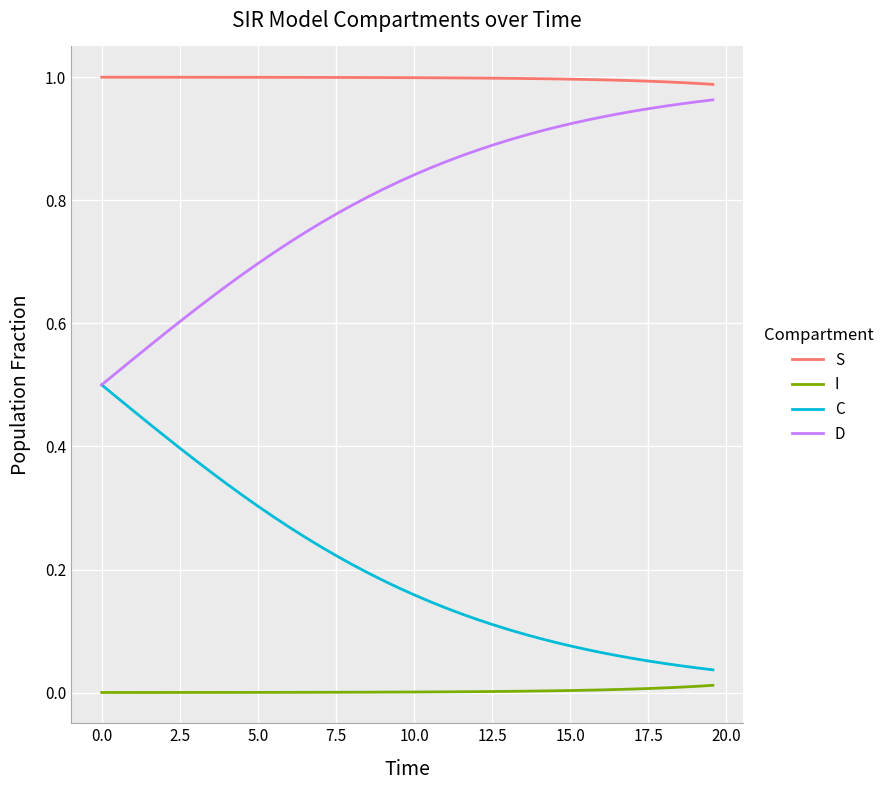

At how many categories does at least one series exceed 0?

40